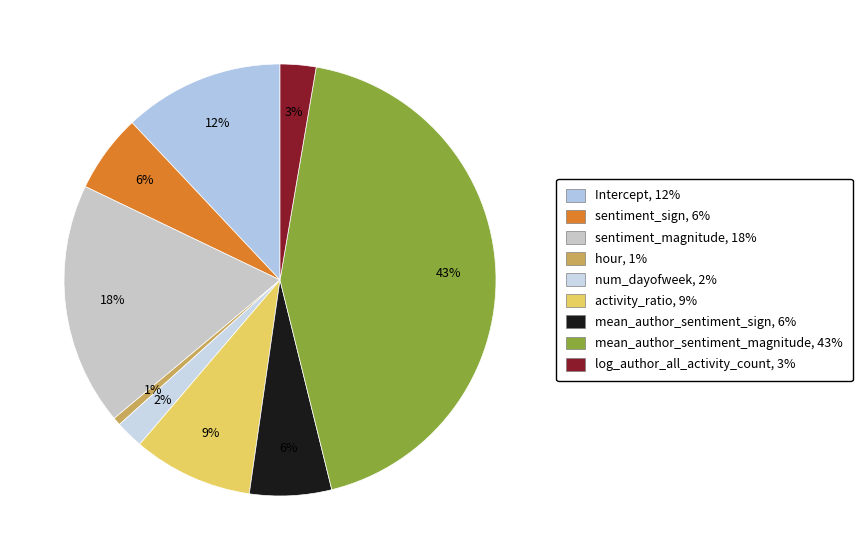

Is num_dayofweek the majority of the pie?

No